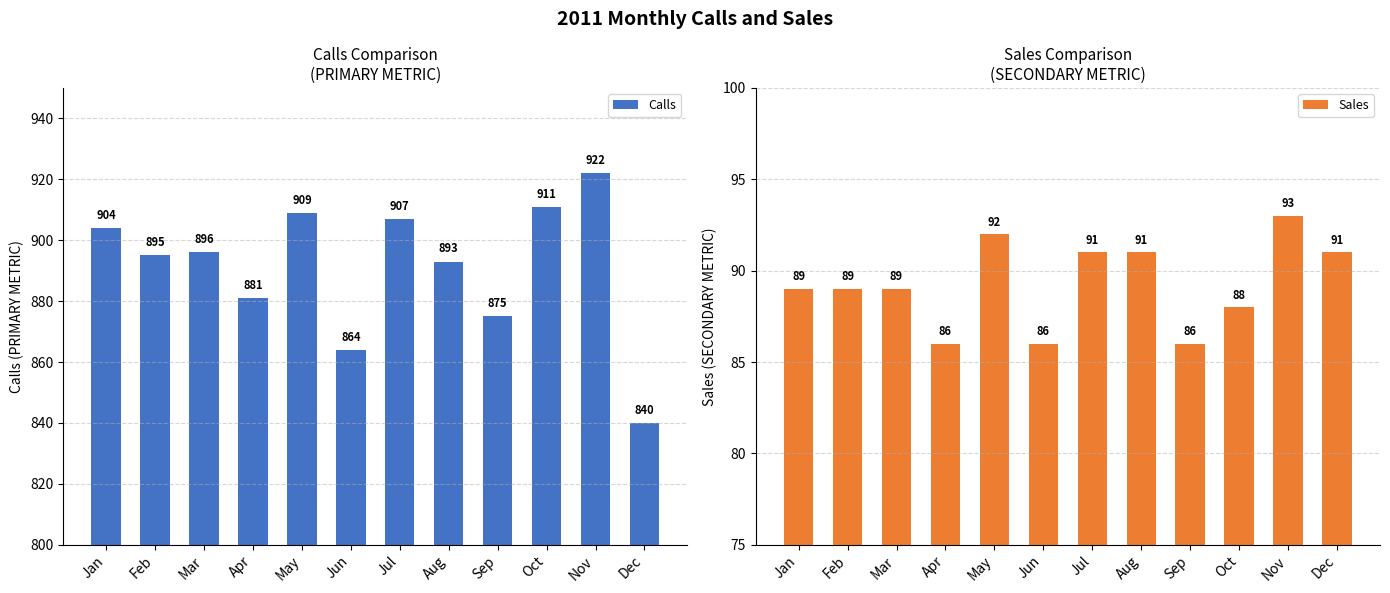

How many groups of bars are there?

12